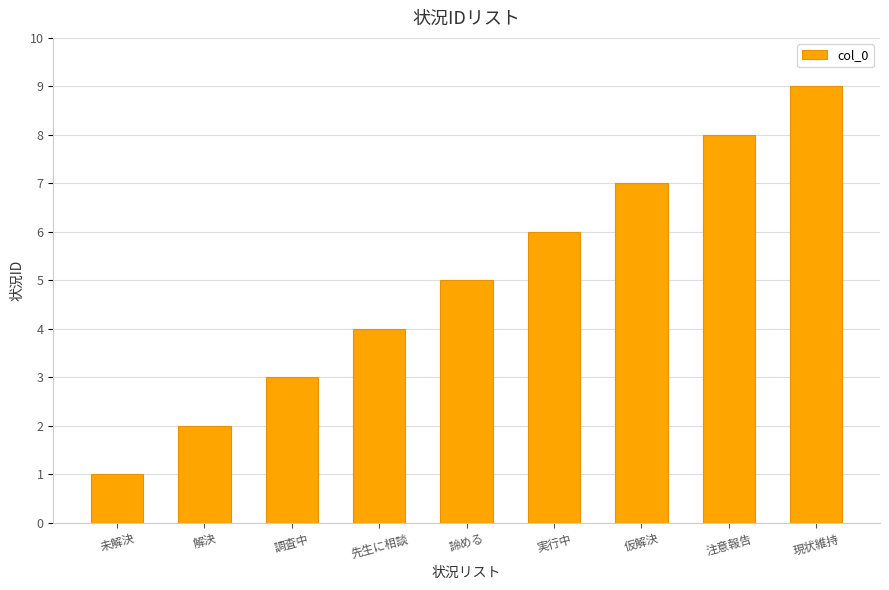

Which label corresponds to the smallest value in the chart?

未解決